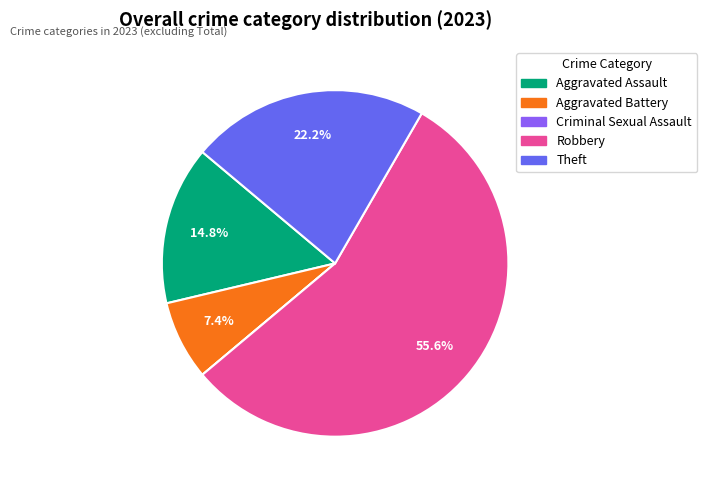

Which category has the biggest portion of the pie?

Robbery